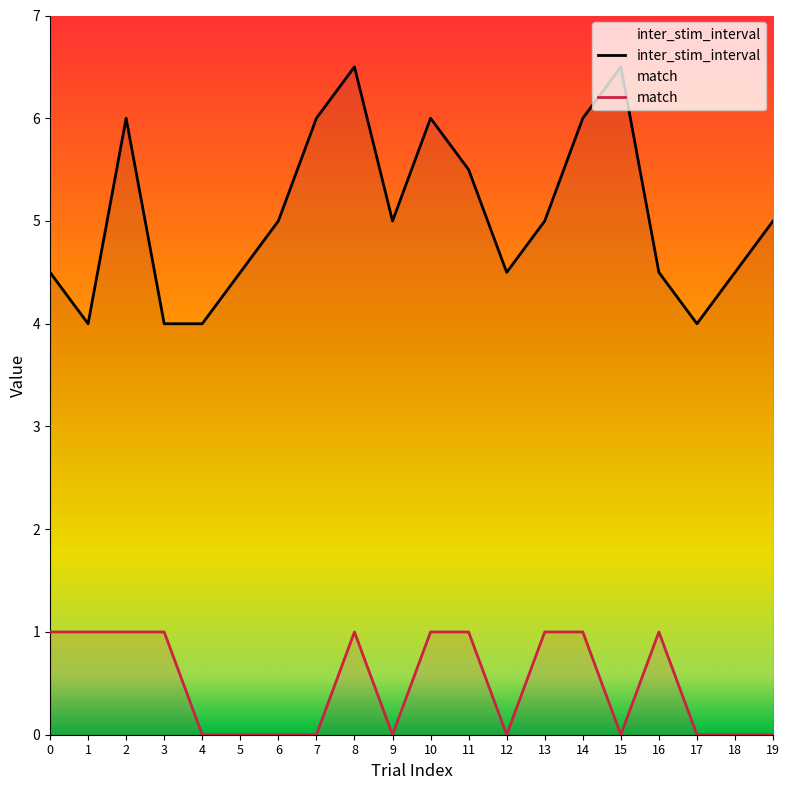

Reading left to right, what are all the values shown in this chart?

inter_stim_interval: 0=4.5	1=4.0	2=6.0	3=4.0	4=4.0	5=4.5	6=5.0	7=6.0	8=6.5	9=5.0	10=6.0	11=5.5	12=4.5	13=5.0	14=6.0	15=6.5	16=4.5	17=4.0	18=4.5	19=5.0
match: 0=1.0	1=1.0	2=1.0	3=1.0	4=0.0	5=0.0	6=0.0	7=0.0	8=1.0	9=0.0	10=1.0	11=1.0	12=0.0	13=1.0	14=1.0	15=0.0	16=1.0	17=0.0	18=0.0	19=0.0